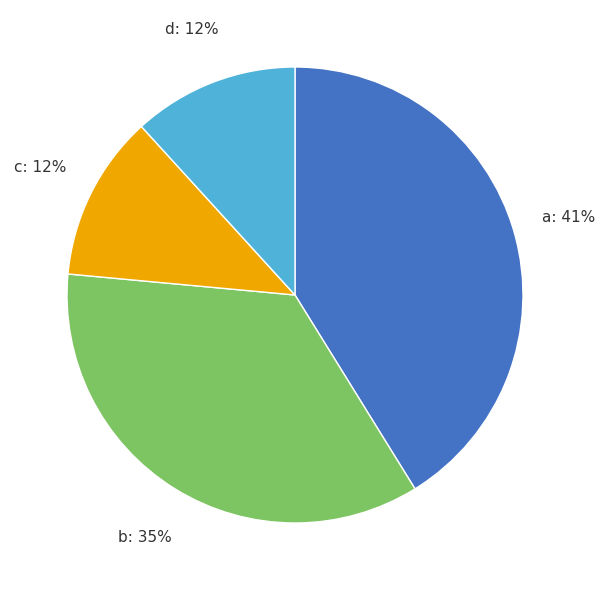

Is it true that c is 12% of the pie?

True